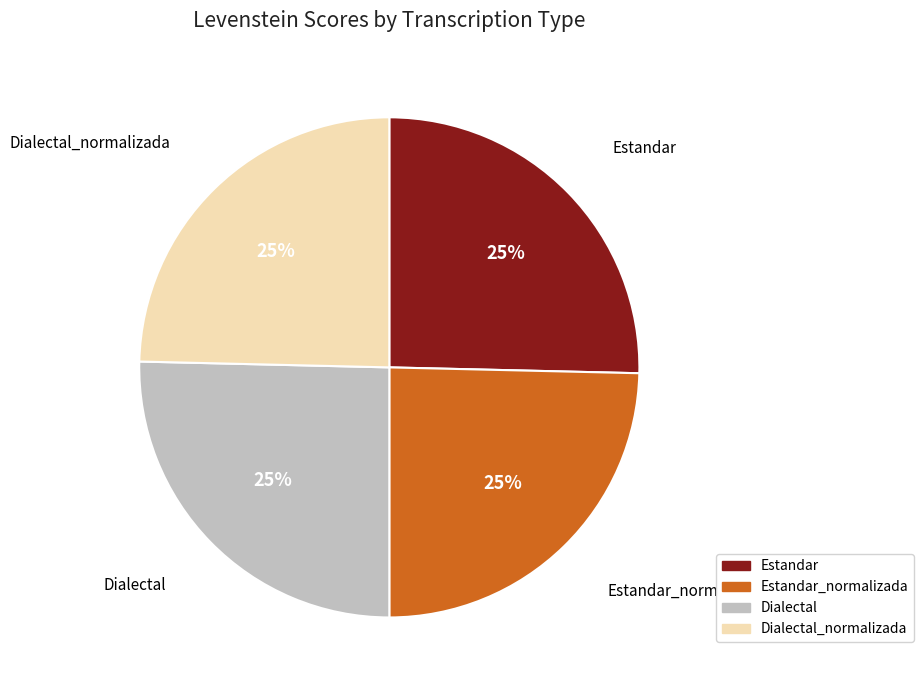

What is the ratio of the value at Estandar to the value at Dialectal?

1.0